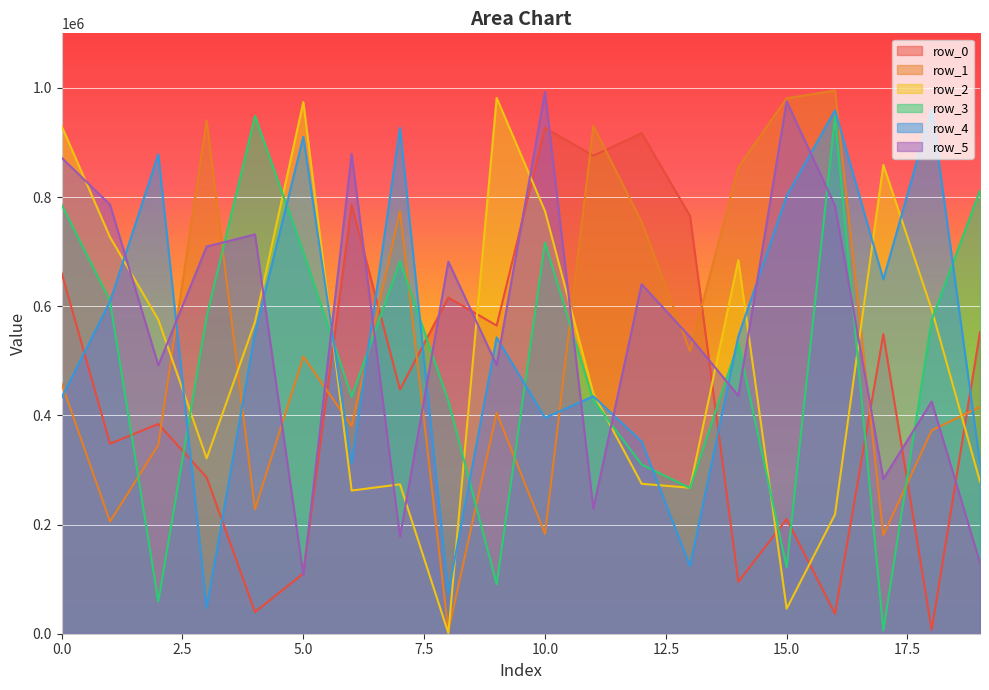

Reading left to right, extract all data points from this chart.

row_0: 661040	348066	384368	286521	39825	110419	785499	447413	615910	564516	926812	875828	916989	765529	95022	210154	36639	548658	7394	552654
row_1: 458227	205464	345920	940221	227688	507728	380605	774535	4635	404948	182855	930544	754106	517793	854398	980931	995079	180409	372527	415863
row_2: 929950	726658	575258	321310	571127	974010	262292	273720	1228	981777	774313	440049	274666	267443	684336	45924	218450	858888	594168	278636
row_3: 785829	609940	59174	580742	948453	699446	434183	682057	426581	90768	716496	427431	309998	266882	532393	121680	947814	5860	574744	812029
row_4: 432431	608623	878334	47668	550640	910219	311345	926885	74568	542825	395605	435030	351970	123984	544755	802004	958837	649102	961153	313160
row_5: 872084	786230	491783	709312	731561	107361	879038	177797	681622	492370	992981	229181	640363	543728	436089	975406	784303	283513	425415	130068